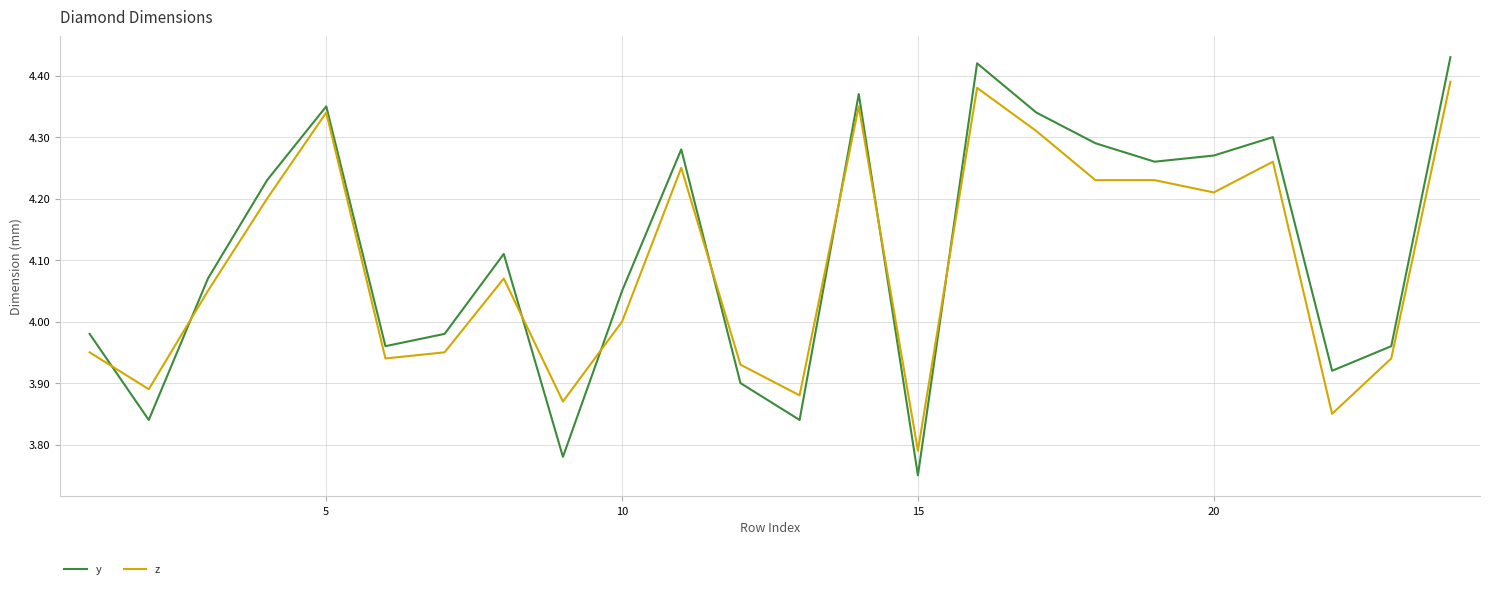

Which series has the largest range (max minus min)?

y